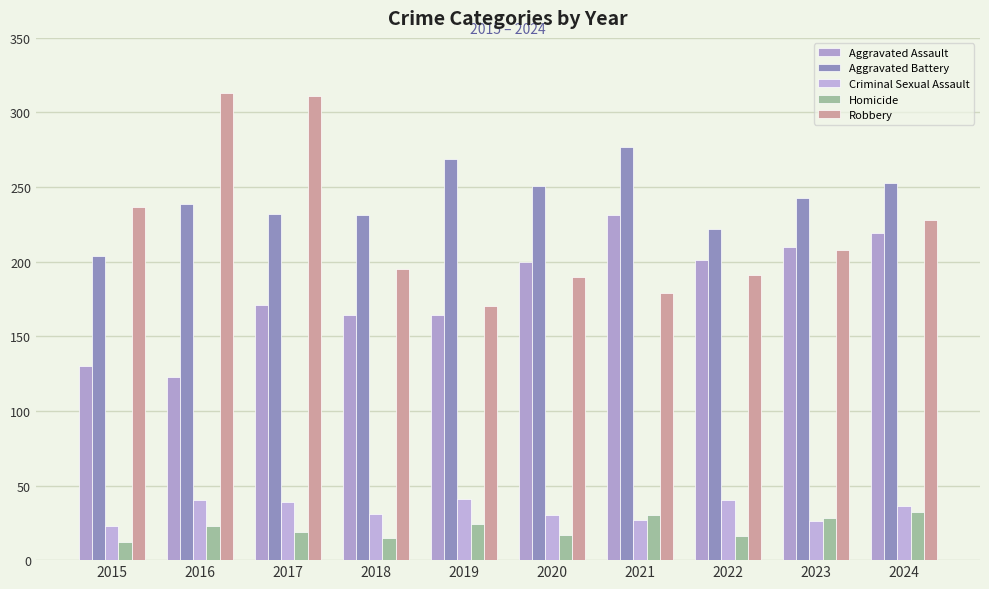

The Homicide series shows 15 at 2018. True or false?

True